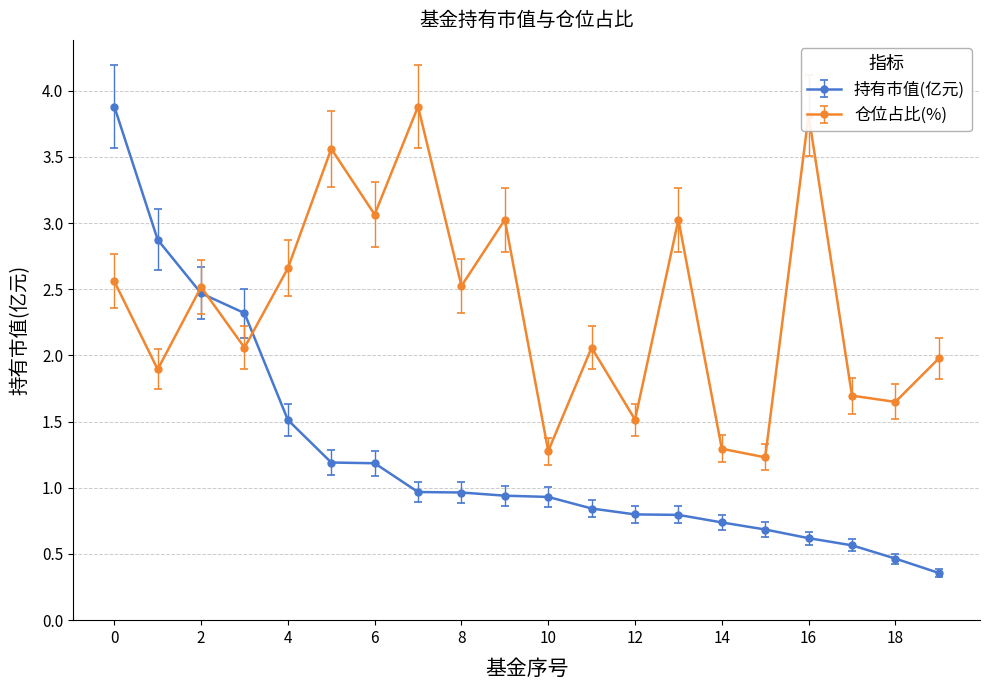

Which series has the largest total across all categories?

仓位占比(%)